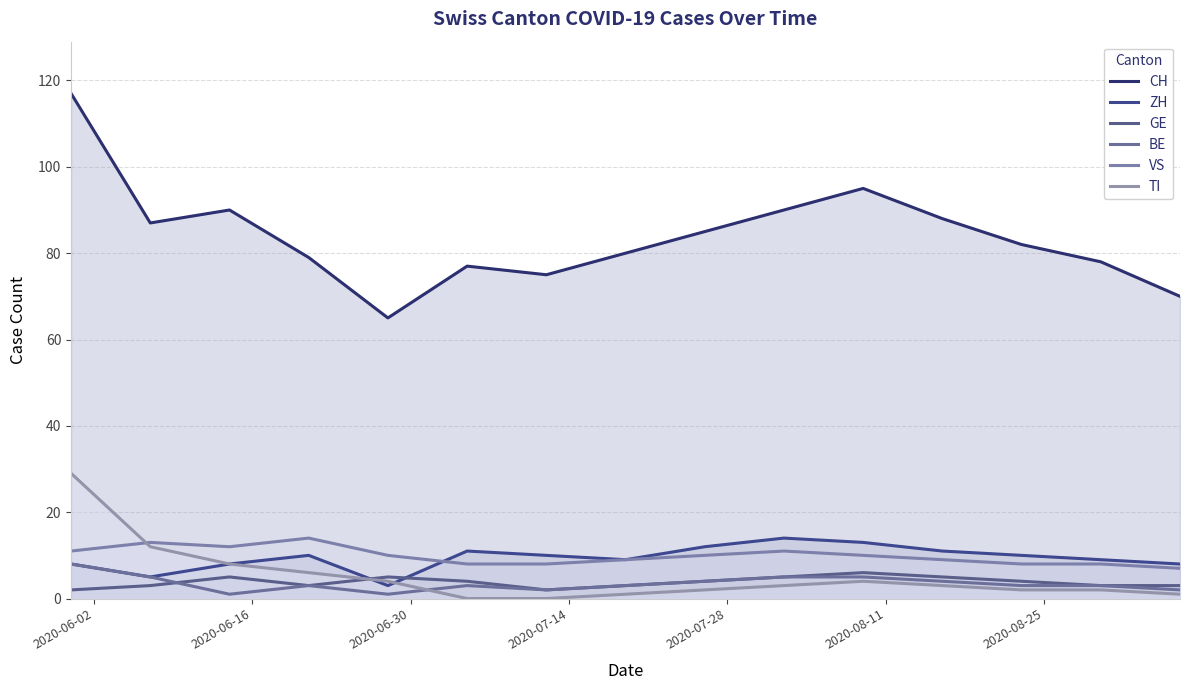

How many lines are shown in the chart?

6